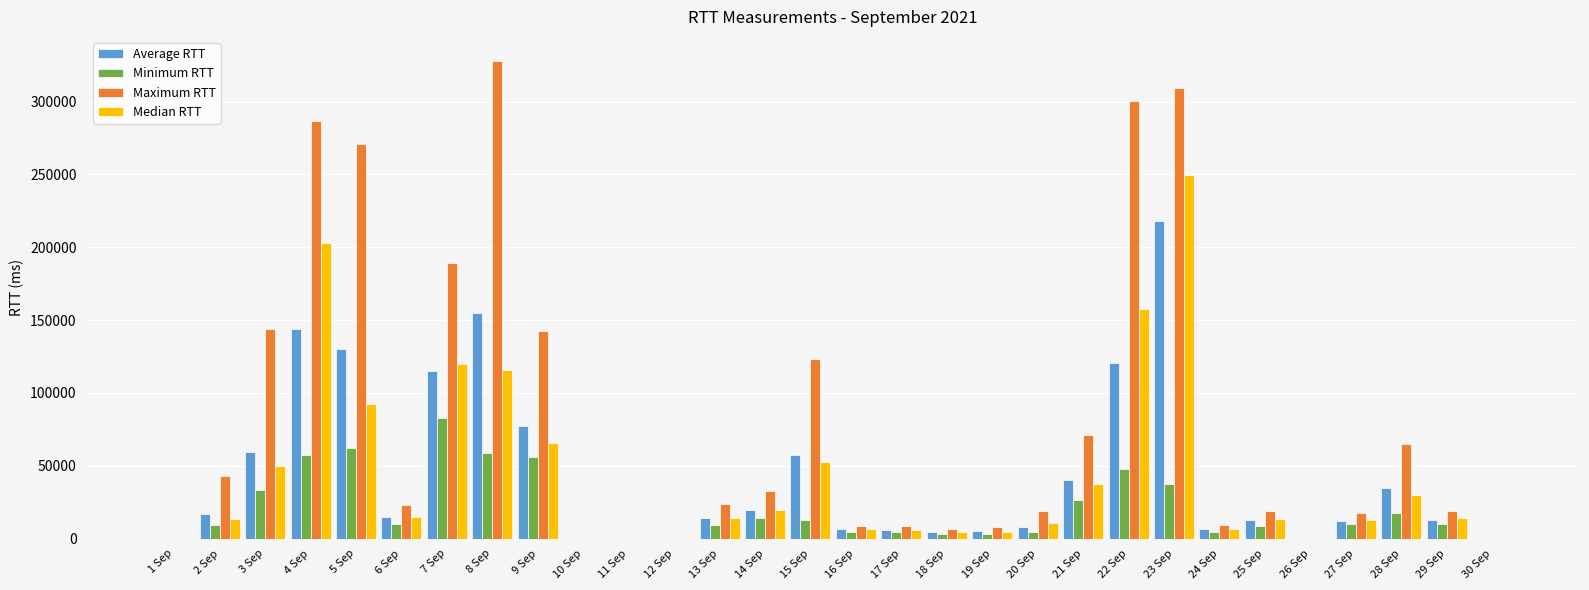

How many data points does each series have?

30